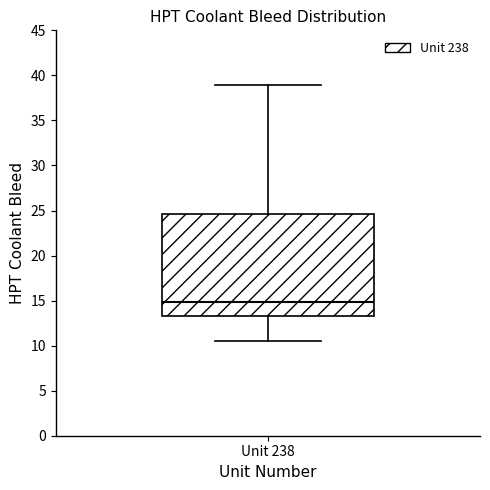

Where is the upper edge of the box for Unit 238 on the y-axis? The values are not printed on the chart, so give them approximately, as read against the axis.

24.5